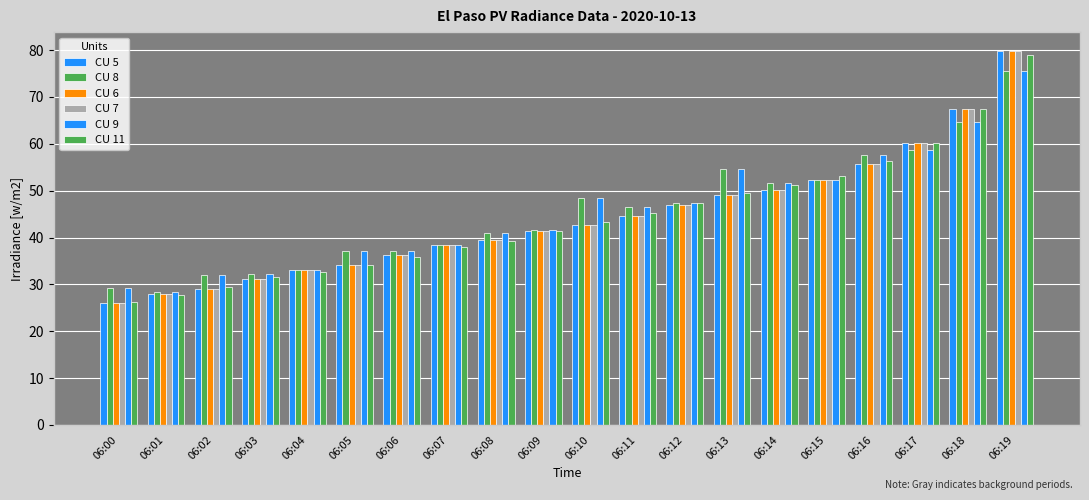

What is the average value of the CU 11 series?

44.5